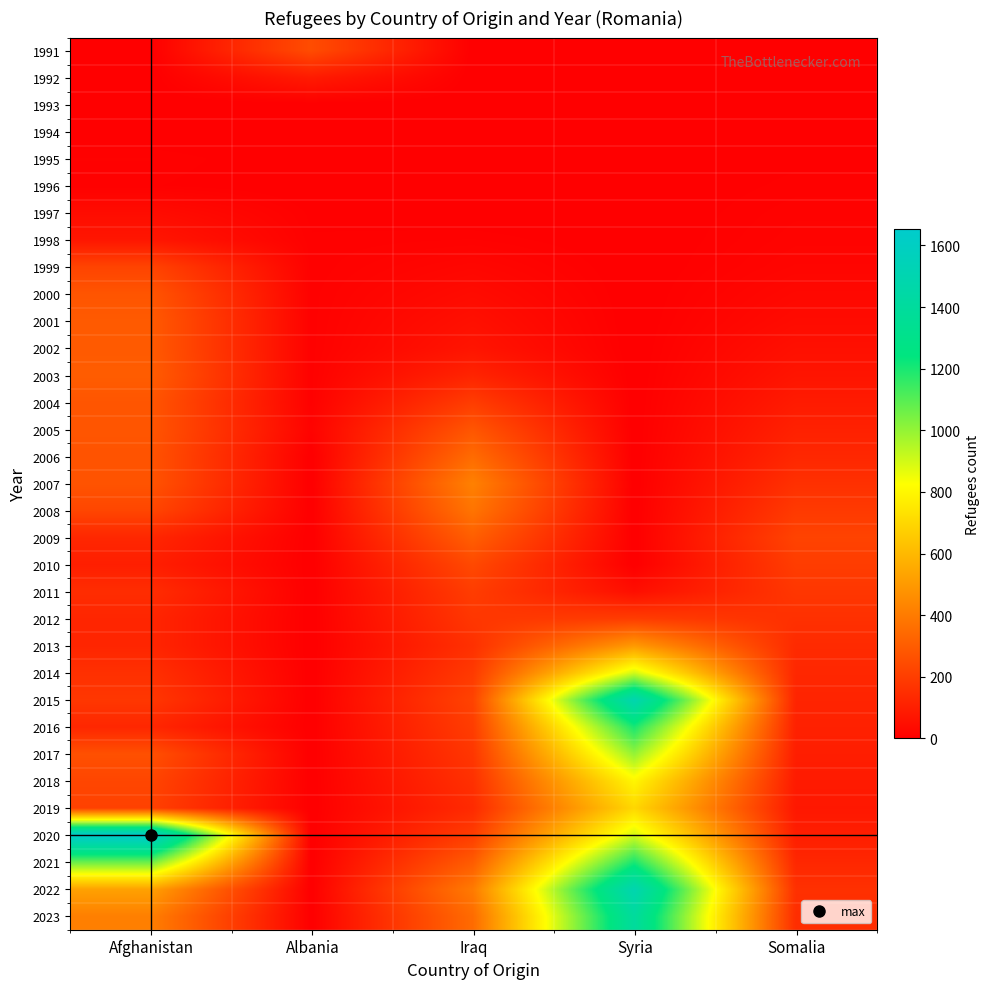

Reading left to right, extract all data points from this chart.

1991: Afghanistan=0	Albania=250	Iraq=0	Syria=0	Somalia=0
1992: Afghanistan=0	Albania=90	Iraq=0	Syria=0	Somalia=0
1993: Afghanistan=0	Albania=0	Iraq=0	Syria=0	Somalia=0
1994: Afghanistan=0	Albania=0	Iraq=0	Syria=0	Somalia=0
1995: Afghanistan=10	Albania=0	Iraq=0	Syria=0	Somalia=5
1996: Afghanistan=7	Albania=0	Iraq=0	Syria=0	Somalia=8
1997: Afghanistan=43	Albania=5	Iraq=0	Syria=0	Somalia=12
1998: Afghanistan=75	Albania=7	Iraq=10	Syria=0	Somalia=15
1999: Afghanistan=222	Albania=7	Iraq=25	Syria=0	Somalia=20
2000: Afghanistan=278	Albania=8	Iraq=40	Syria=0	Somalia=30
2001: Afghanistan=295	Albania=8	Iraq=55	Syria=0	Somalia=40
2002: Afghanistan=295	Albania=8	Iraq=70	Syria=0	Somalia=55
2003: Afghanistan=303	Albania=8	Iraq=120	Syria=0	Somalia=70
2004: Afghanistan=280	Albania=8	Iraq=200	Syria=0	Somalia=90
2005: Afghanistan=280	Albania=13	Iraq=280	Syria=0	Somalia=110
2006: Afghanistan=272	Albania=0	Iraq=350	Syria=0	Somalia=130
2007: Afghanistan=274	Albania=0	Iraq=420	Syria=0	Somalia=160
2008: Afghanistan=230	Albania=0	Iraq=380	Syria=0	Somalia=190
2009: Afghanistan=129	Albania=0	Iraq=310	Syria=0	Somalia=220
2010: Afghanistan=103	Albania=0	Iraq=240	Syria=0	Somalia=200
2011: Afghanistan=148	Albania=0	Iraq=200	Syria=50	Somalia=180
2012: Afghanistan=125	Albania=0	Iraq=180	Syria=200	Somalia=160
2013: Afghanistan=125	Albania=0	Iraq=160	Syria=500	Somalia=140
2014: Afghanistan=159	Albania=0	Iraq=190	Syria=900	Somalia=130
2015: Afghanistan=182	Albania=0	Iraq=220	Syria=1500	Somalia=120
2016: Afghanistan=129	Albania=0	Iraq=200	Syria=1200	Somalia=110
2017: Afghanistan=263	Albania=0	Iraq=180	Syria=1000	Somalia=100
2018: Afghanistan=229	Albania=0	Iraq=160	Syria=800	Somalia=90
2019: Afghanistan=215	Albania=0	Iraq=140	Syria=700	Somalia=80
2020: Afghanistan=1654	Albania=0	Iraq=200	Syria=900	Somalia=100
2021: Afghanistan=1066	Albania=0	Iraq=300	Syria=1200	Somalia=130
2022: Afghanistan=525	Albania=0	Iraq=400	Syria=1500	Somalia=160
2023: Afghanistan=414	Albania=0	Iraq=350	Syria=1400	Somalia=150